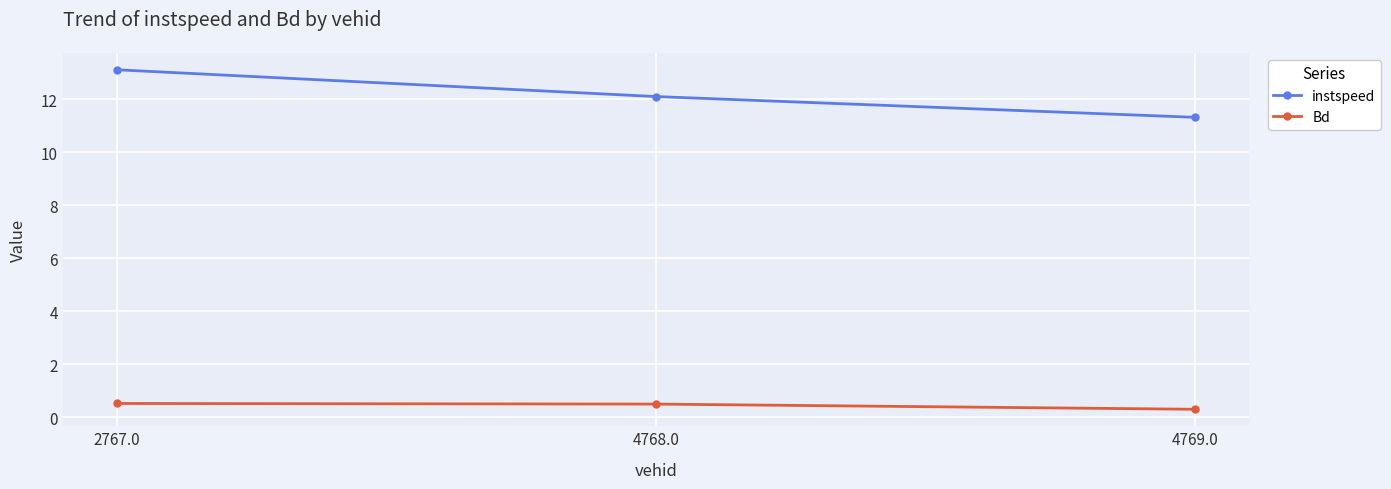

What is the sum of the Bd values at 4768.0 and 4769.0?

0.8